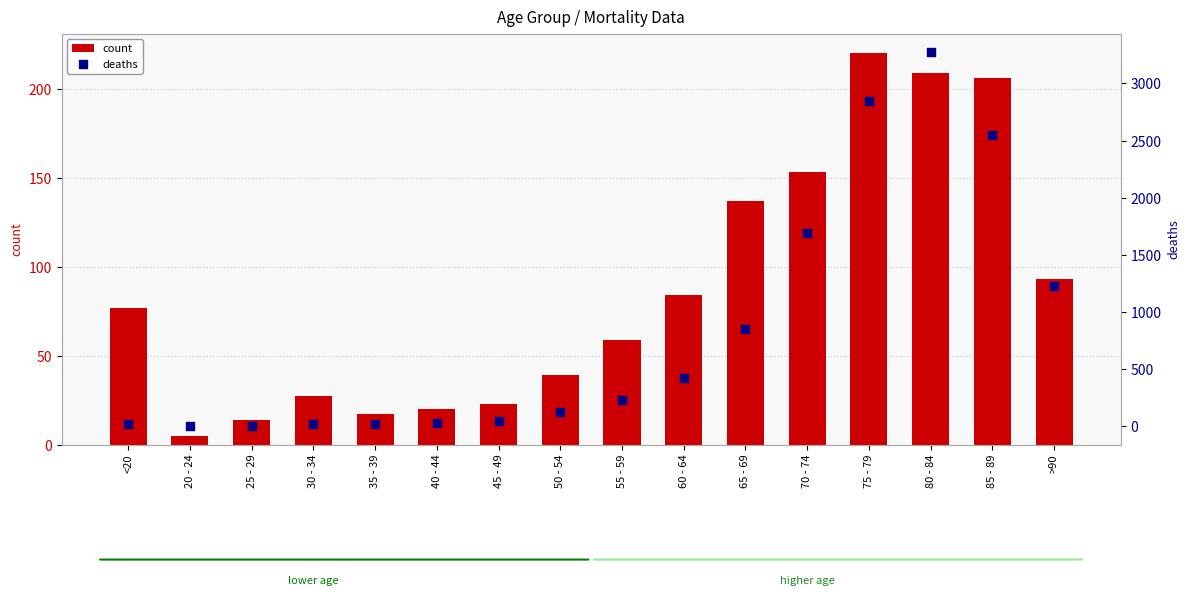

Is the value of deaths at 30 - 34 greater than the value of count at >90?

No